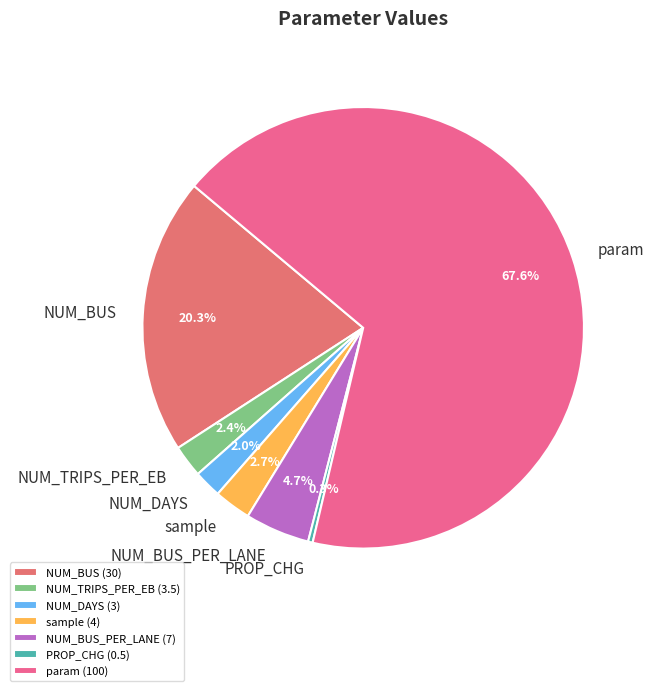

To the nearest percent, what is the difference between the largest and smallest slice percentages?

67%